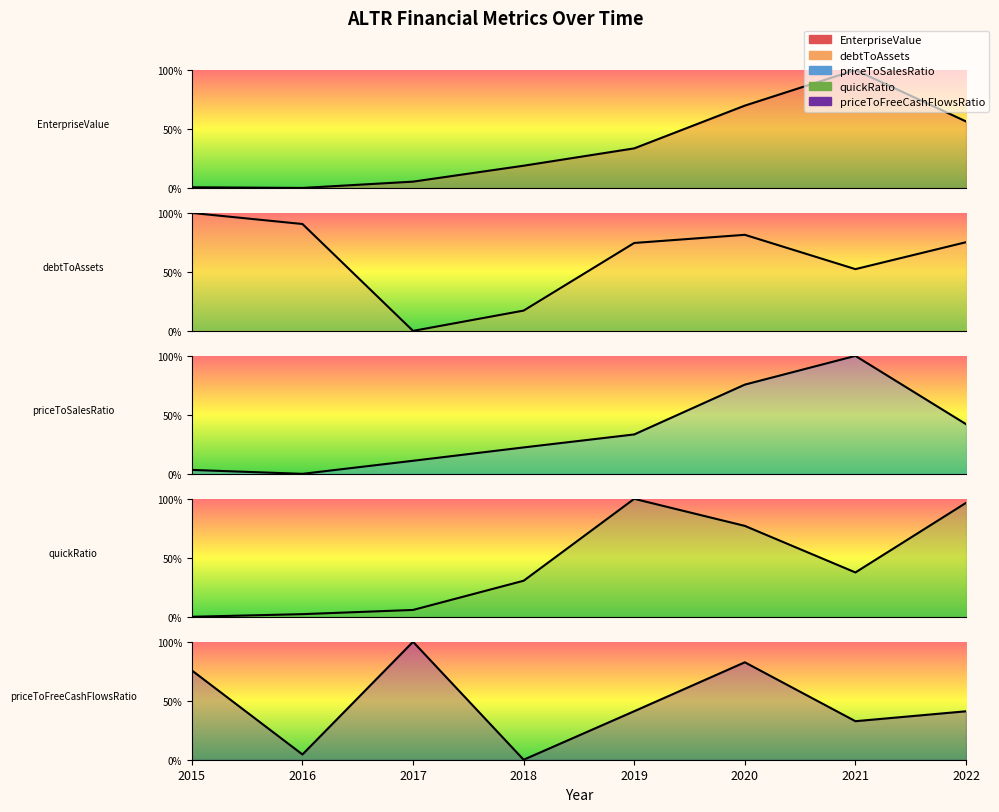

Rank the series at 2019 from highest to lowest value.

quickRatio, debtToAssets, priceToFreeCashFlowsRatio, EnterpriseValue, priceToSalesRatio